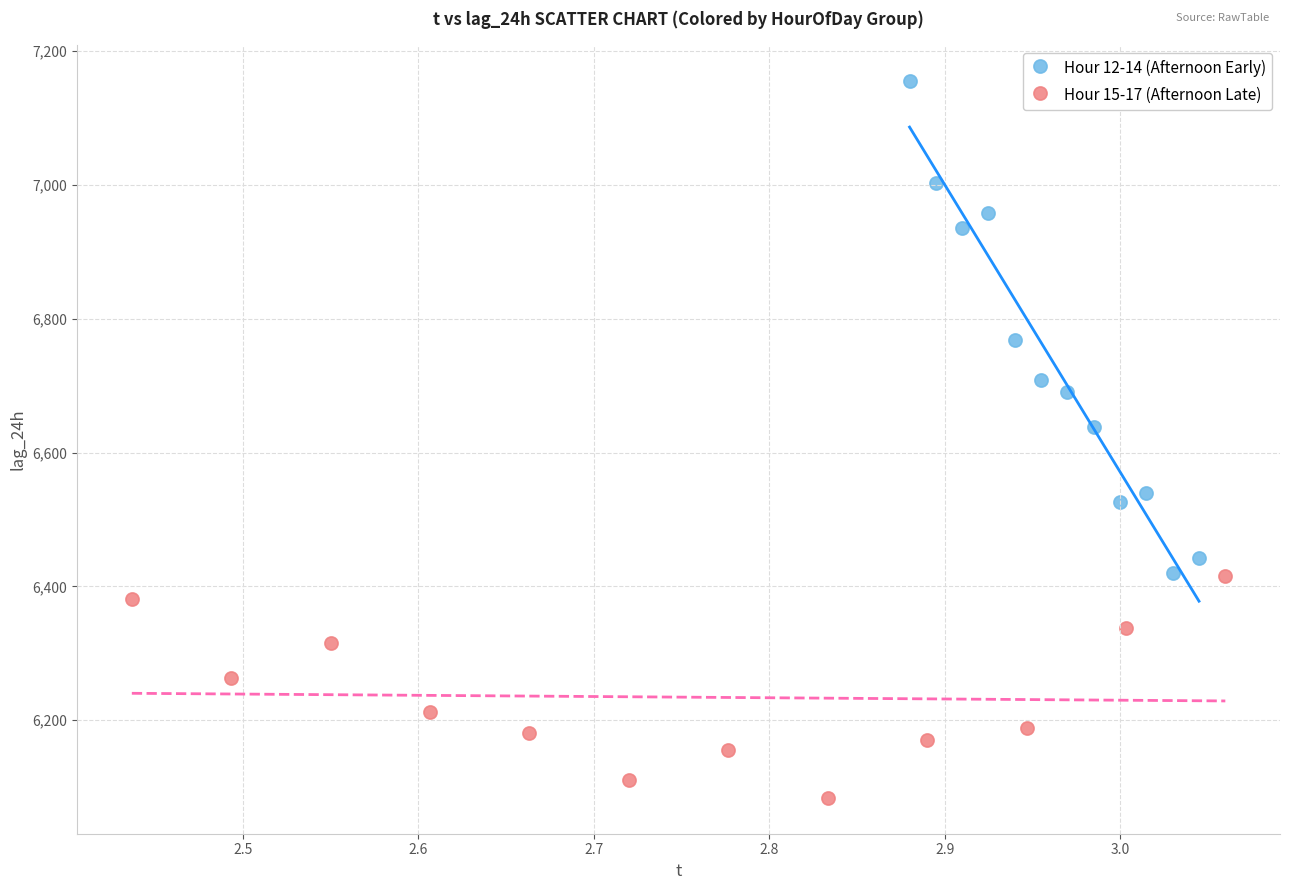

Which series contains the lowest Y value?

Hour 15-17 (Afternoon Late)